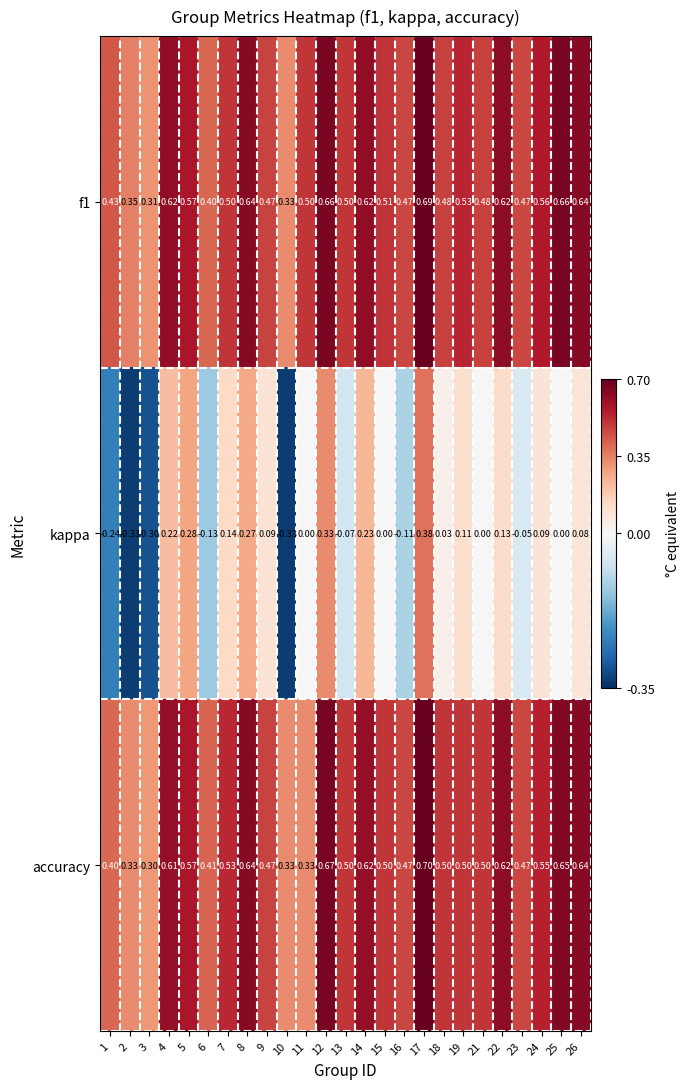

Which series has the widest spread of values?

kappa